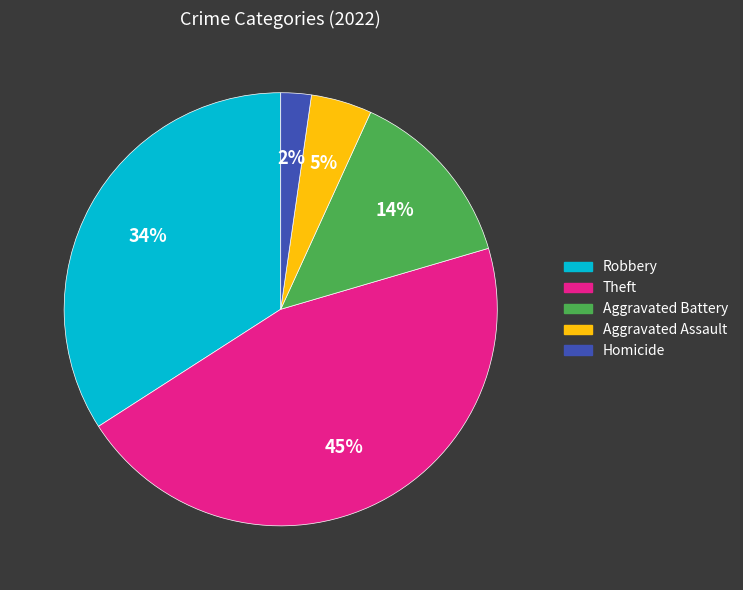

Is it true that Homicide is 2% of the pie?

True